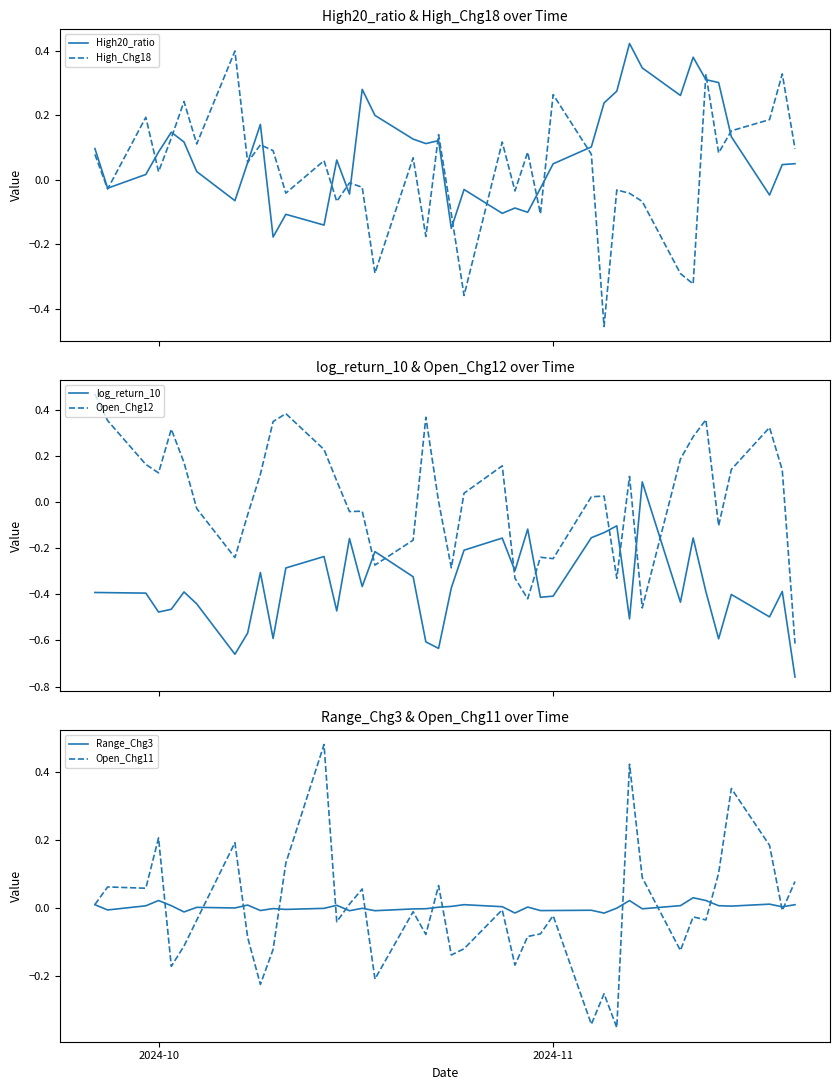

True or false: log_return_10 and Open_Chg12 intersect in this chart.

True